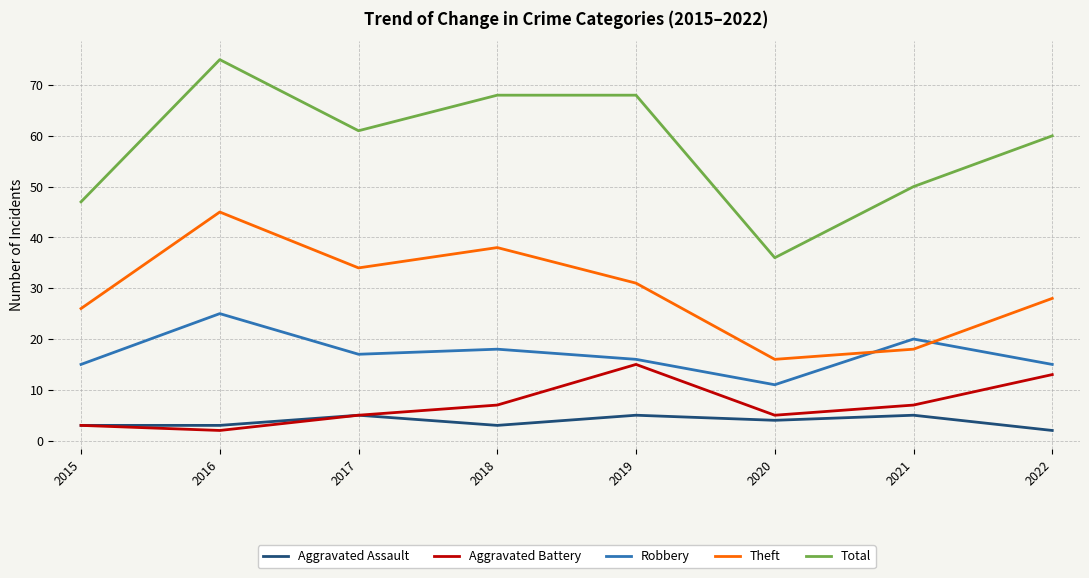

Where is the first local minimum for Theft?

2017